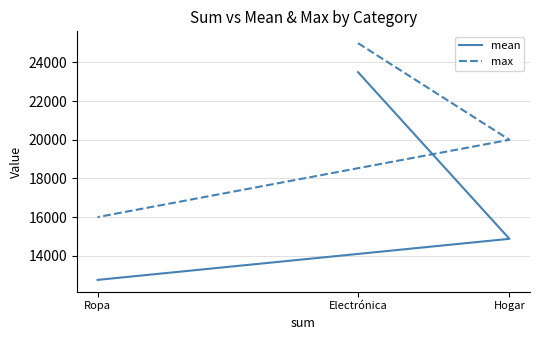

Is the value of mean at Ropa greater than the value of max at Ropa?

No